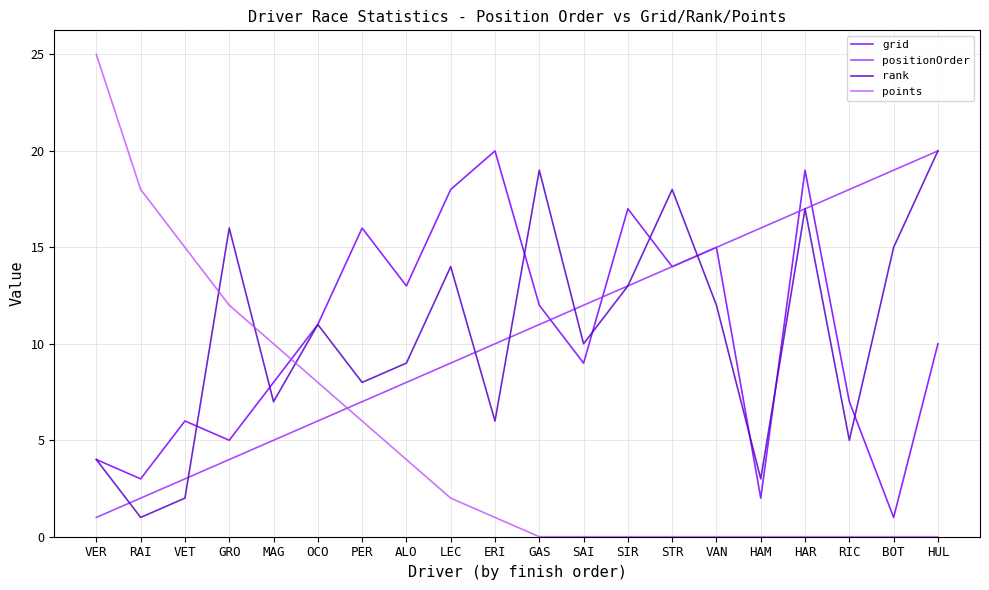

True or false: positionOrder has more than 2 interior local peaks.

False